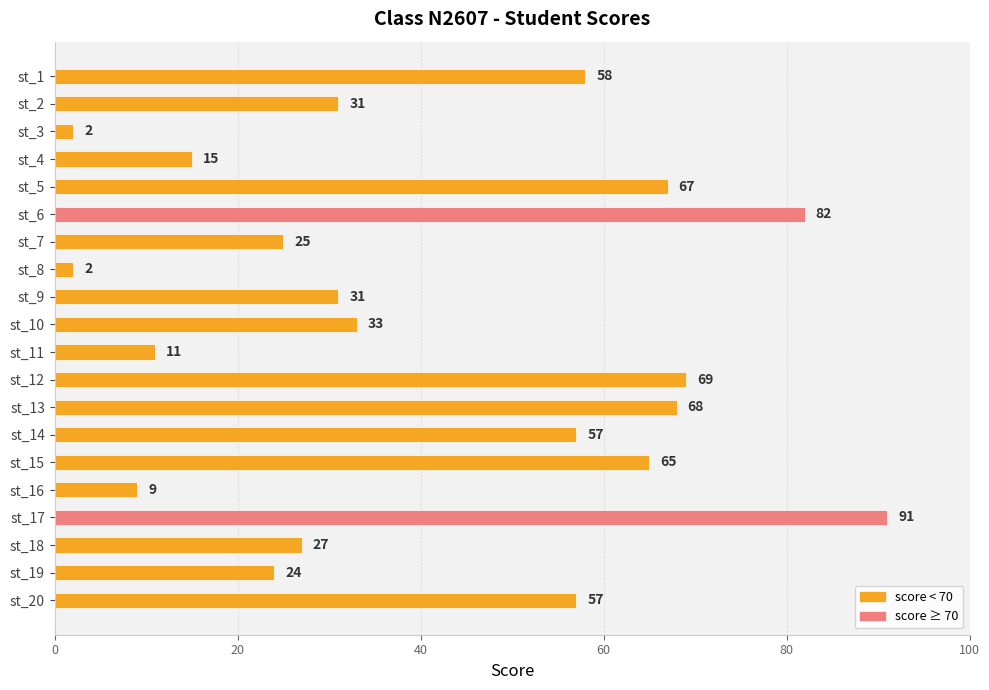

The chart shows a value of 42 at st_7. True or false?

False